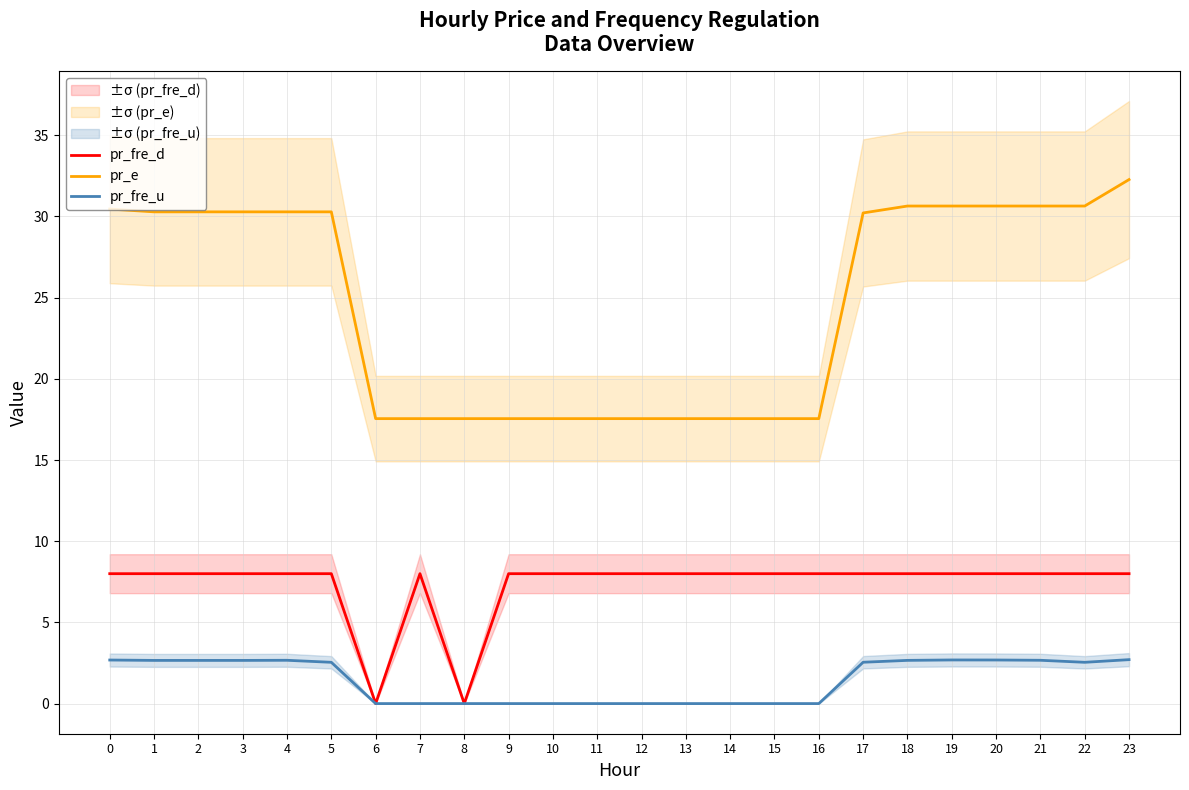

Which series changed the most between 17 and 22?

pr_e